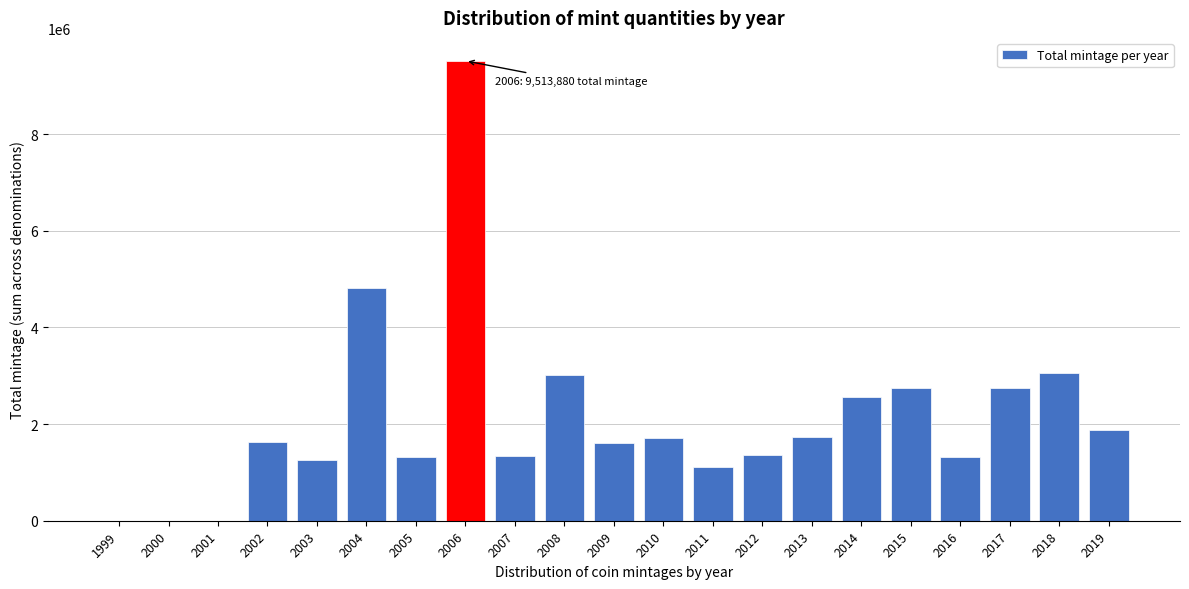

What is the sum of all values?

44693385